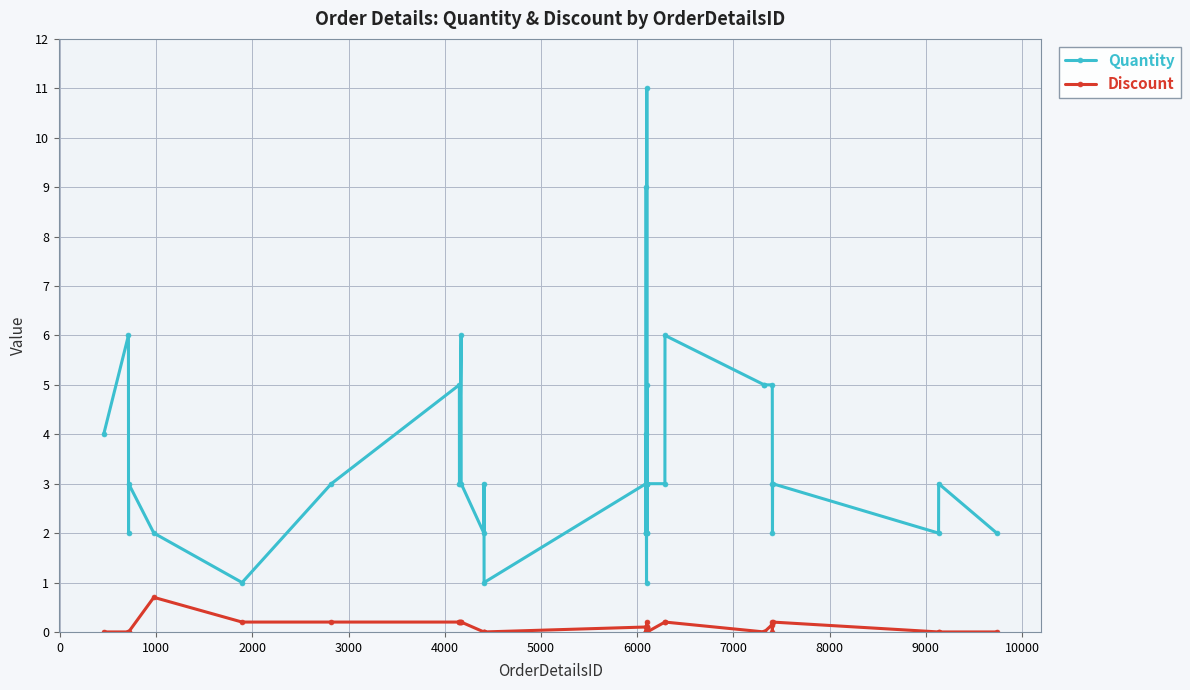

Which series has the widest spread of values?

Quantity